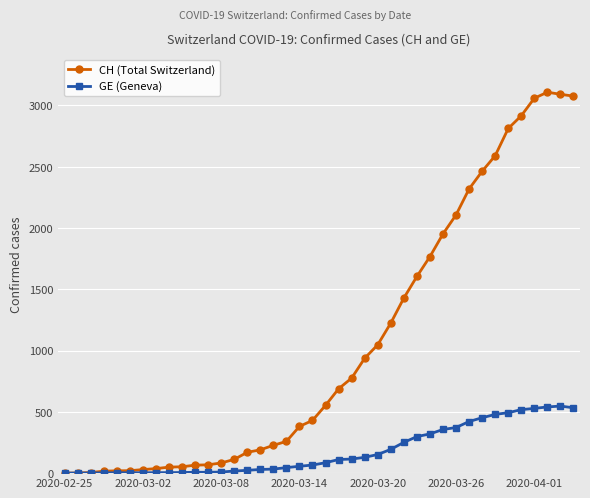

True or false: CH (Total Switzerland) has more than 0 points higher than both neighbors.

True